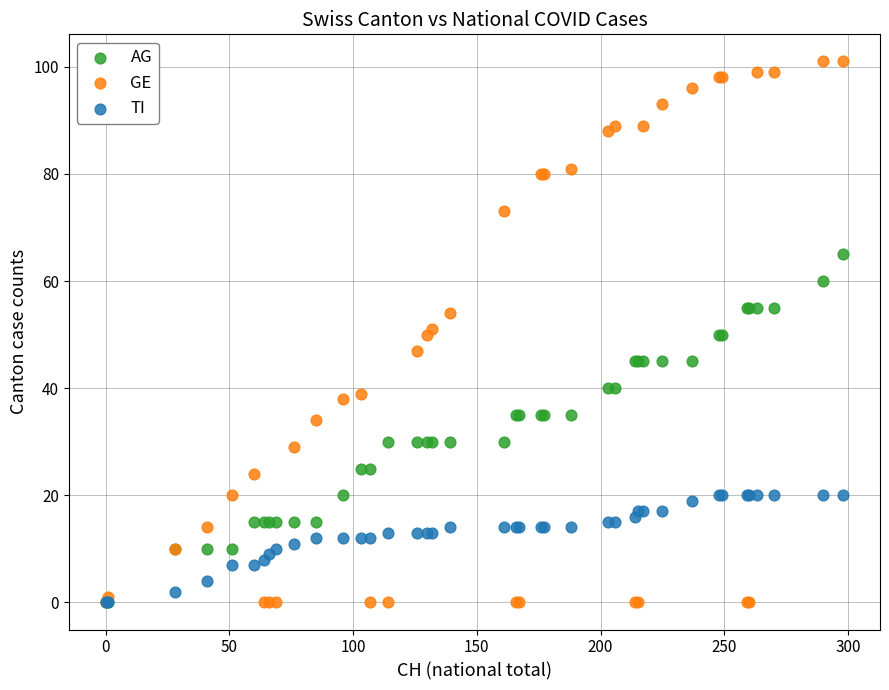

Which series has the widest spread of Y values?

GE